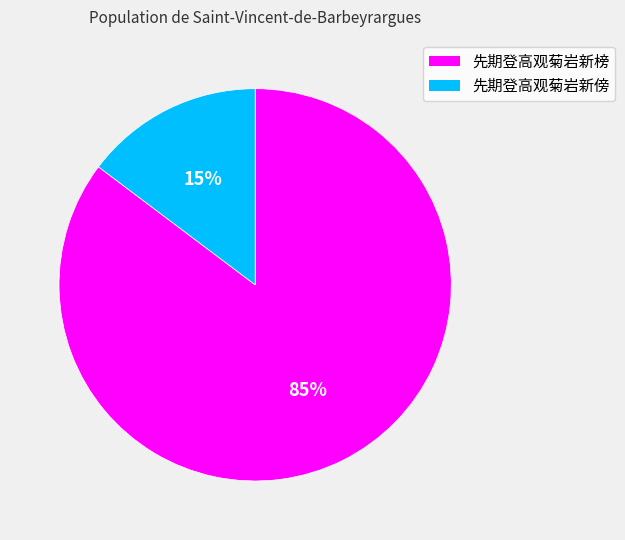

What is the smallest slice in the pie chart?

先期登高观菊岩新傍